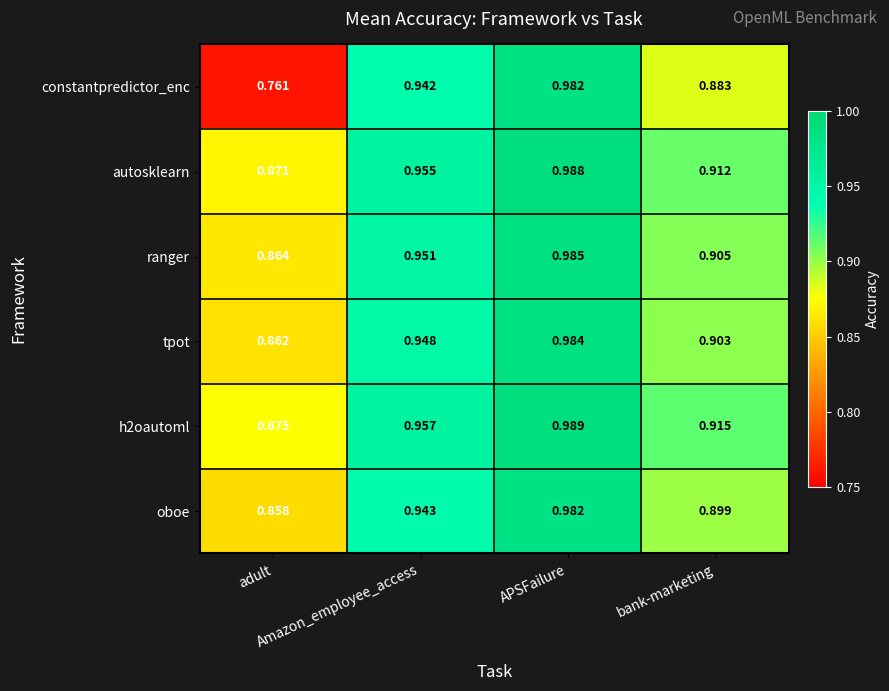

Which series has the widest spread of values?

constantpredictor_enc